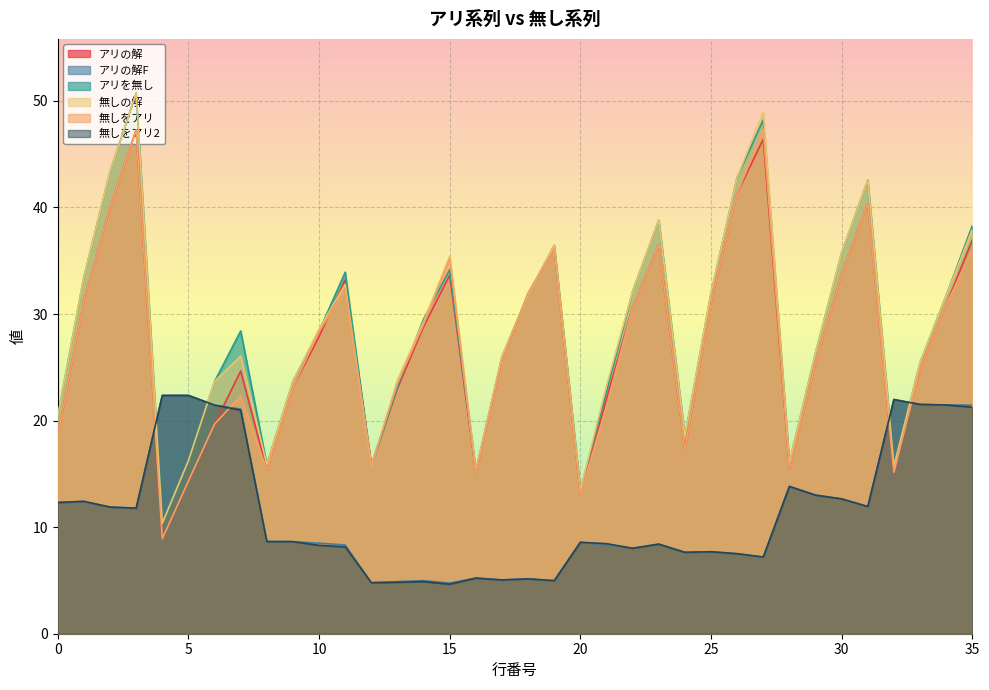

In アリを無し, how many points are higher than both neighbors (excluding endpoints)?

8